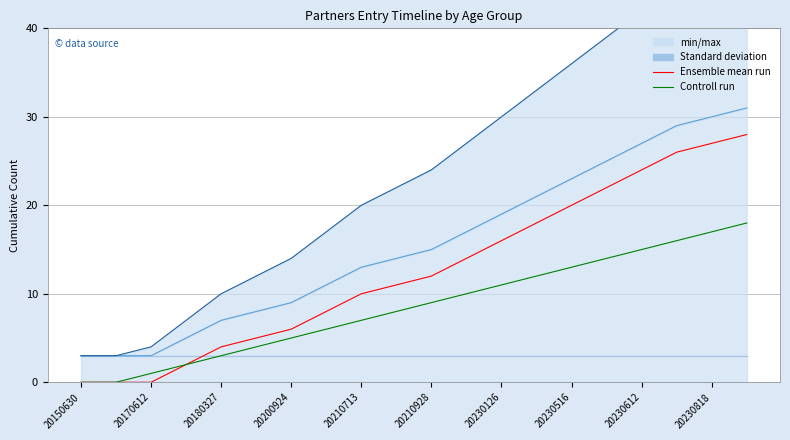

What is the value of the Ensemble mean run point at the 13th from the left?

16